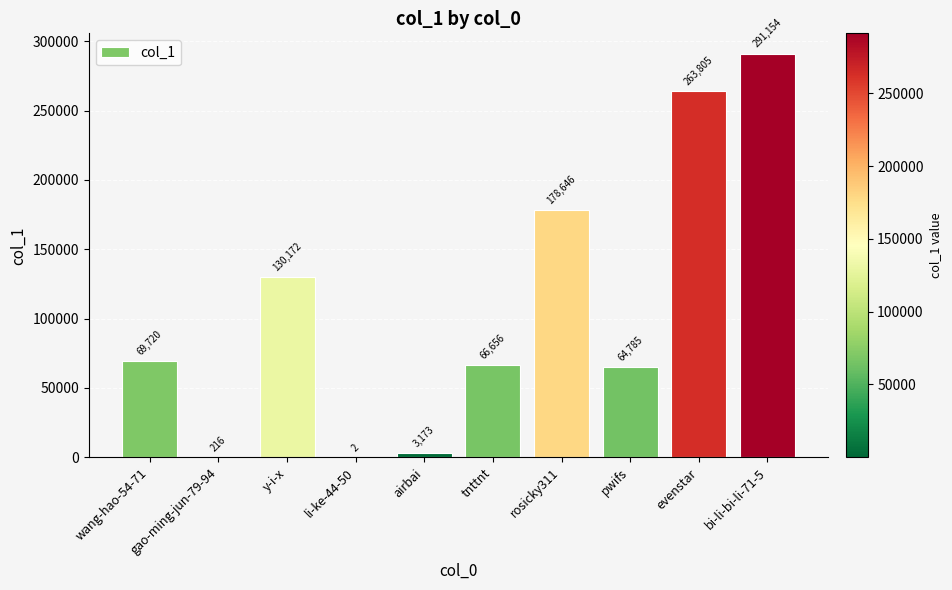

The chart shows a value of 216 at gao-ming-jun-79-94. True or false?

True